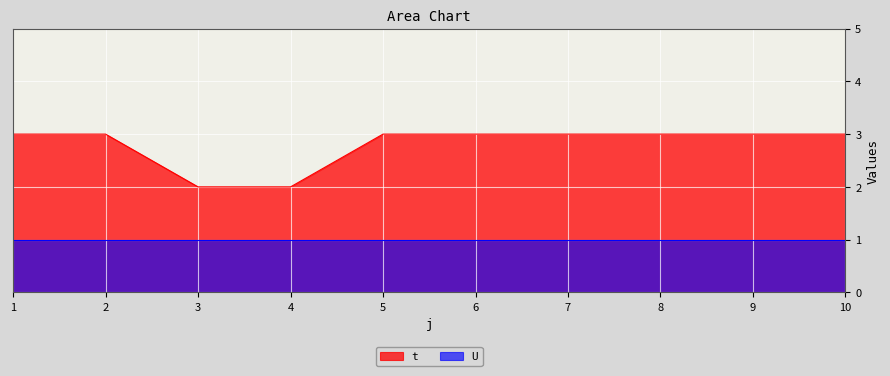

Rank the categories by value from lowest to highest.

3, 4, 1, 2, 5, 6, 7, 8, 9, 10